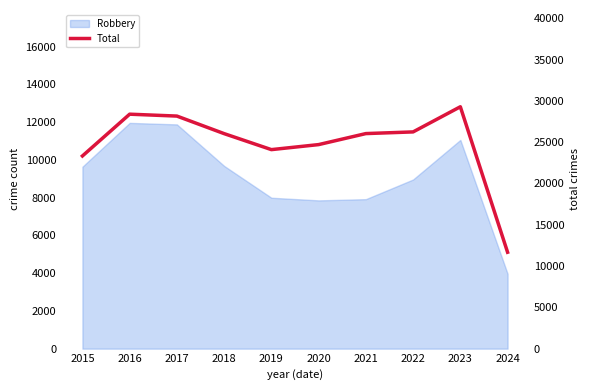

Does the chart have visible grid lines?

No